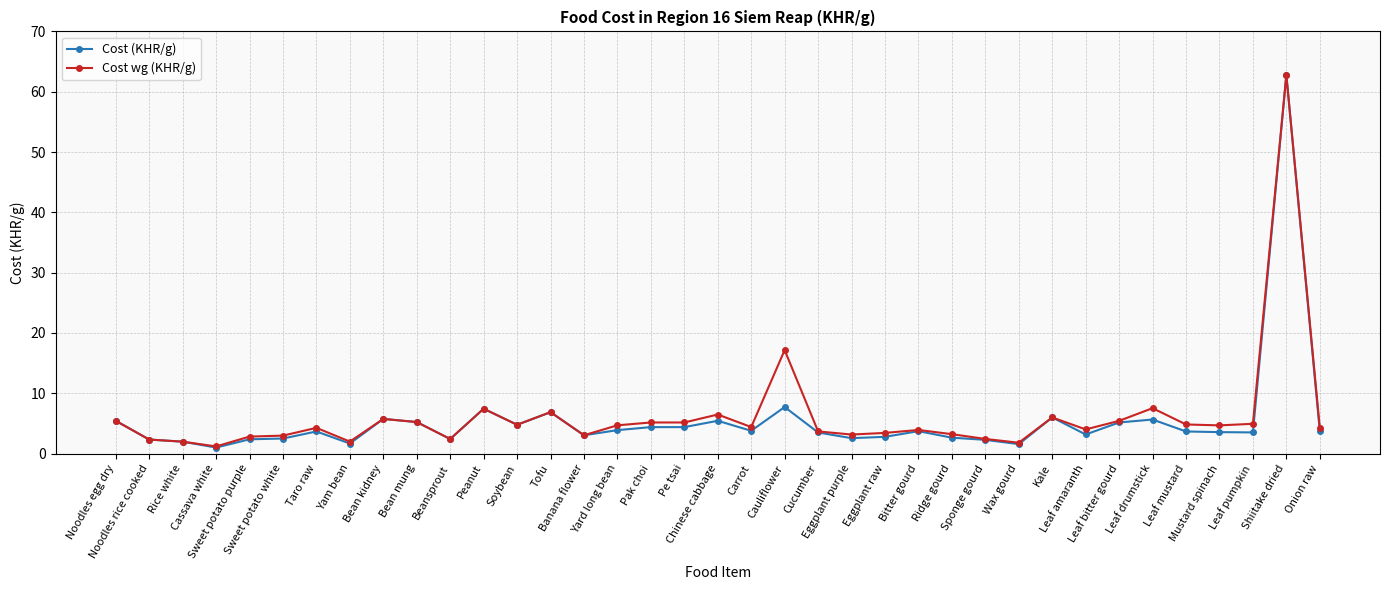

What are all the series names shown in the legend?

Cost (KHR/g), Cost wg (KHR/g)